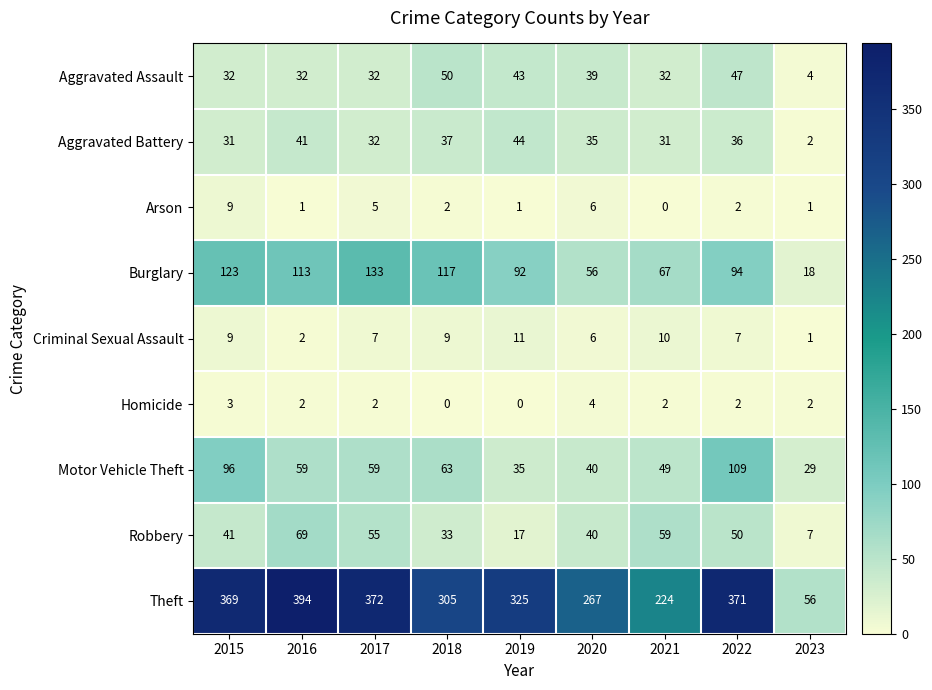

Where does the Homicide series first go above 2?

2015